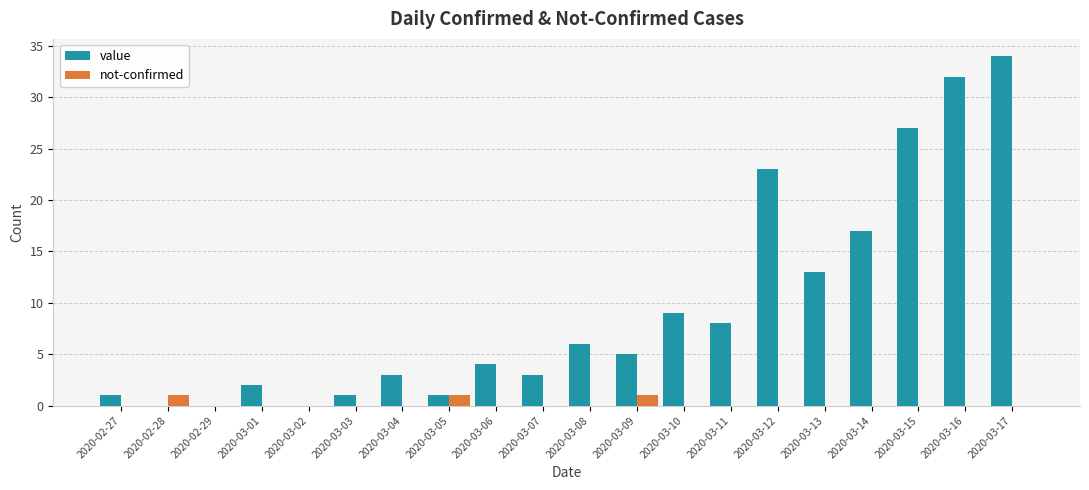

Which series has the largest total across all categories?

value